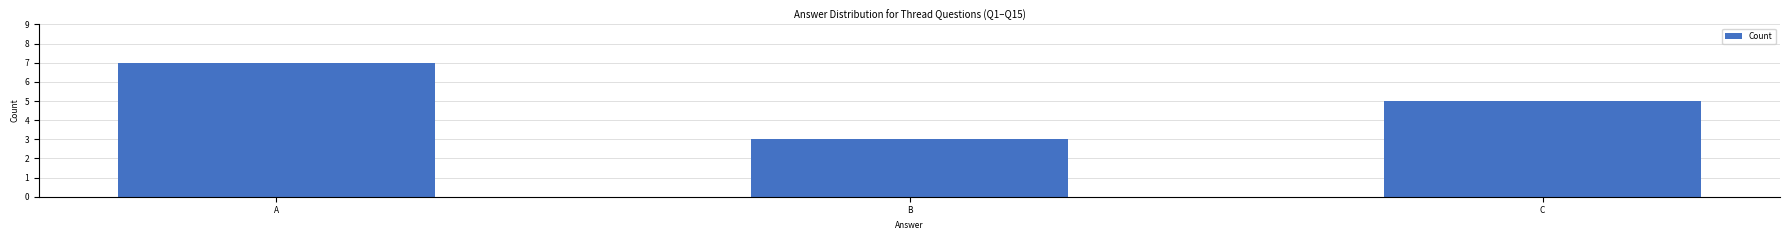

What is the value of the 2nd bar from the left?

3